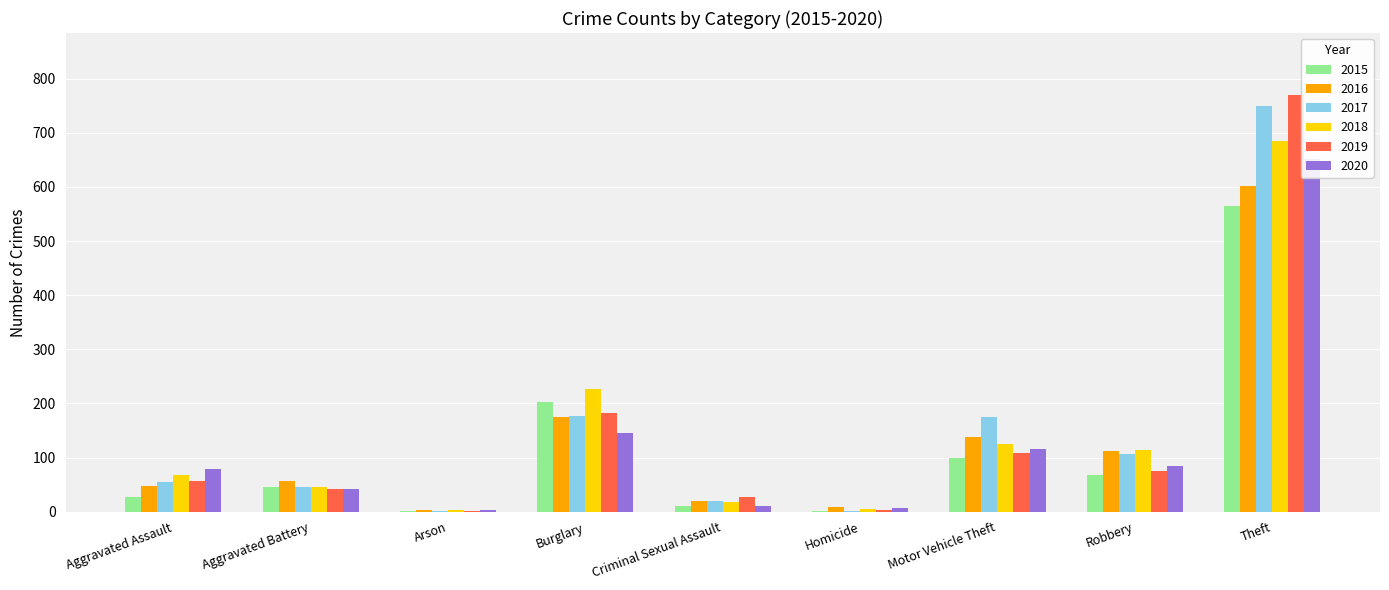

Where does the 2019 series first go above 57?

Burglary